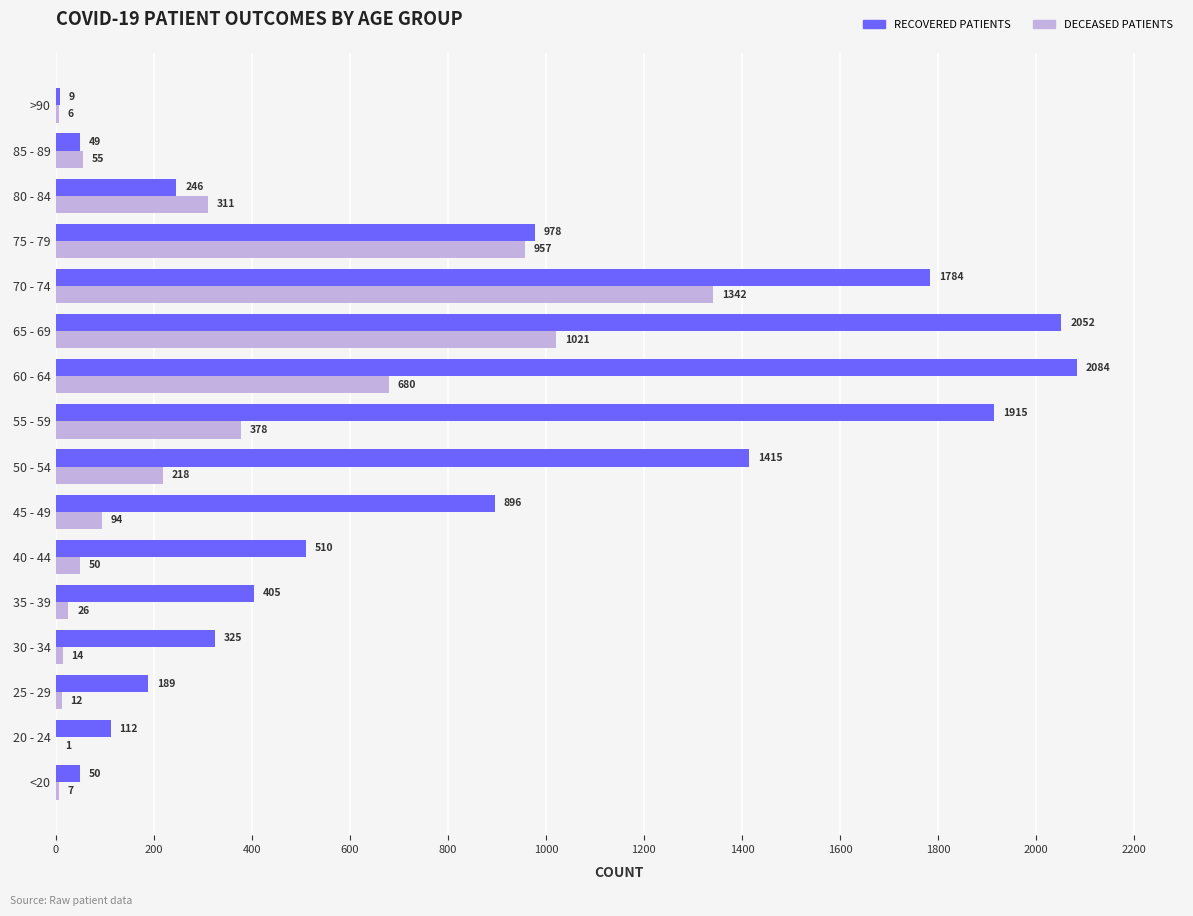

At which category does the chart reach its peak across all series?

60 - 64